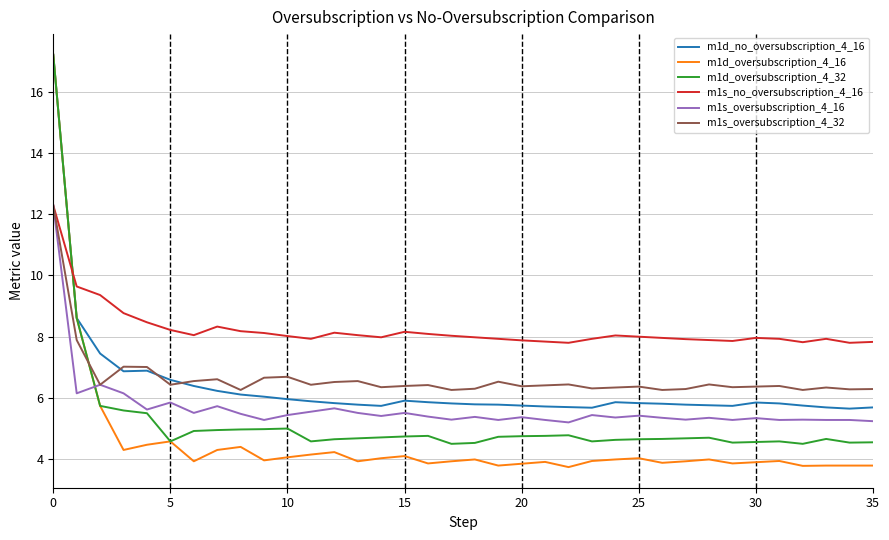

What is the minimum value shown in the chart?

3.7